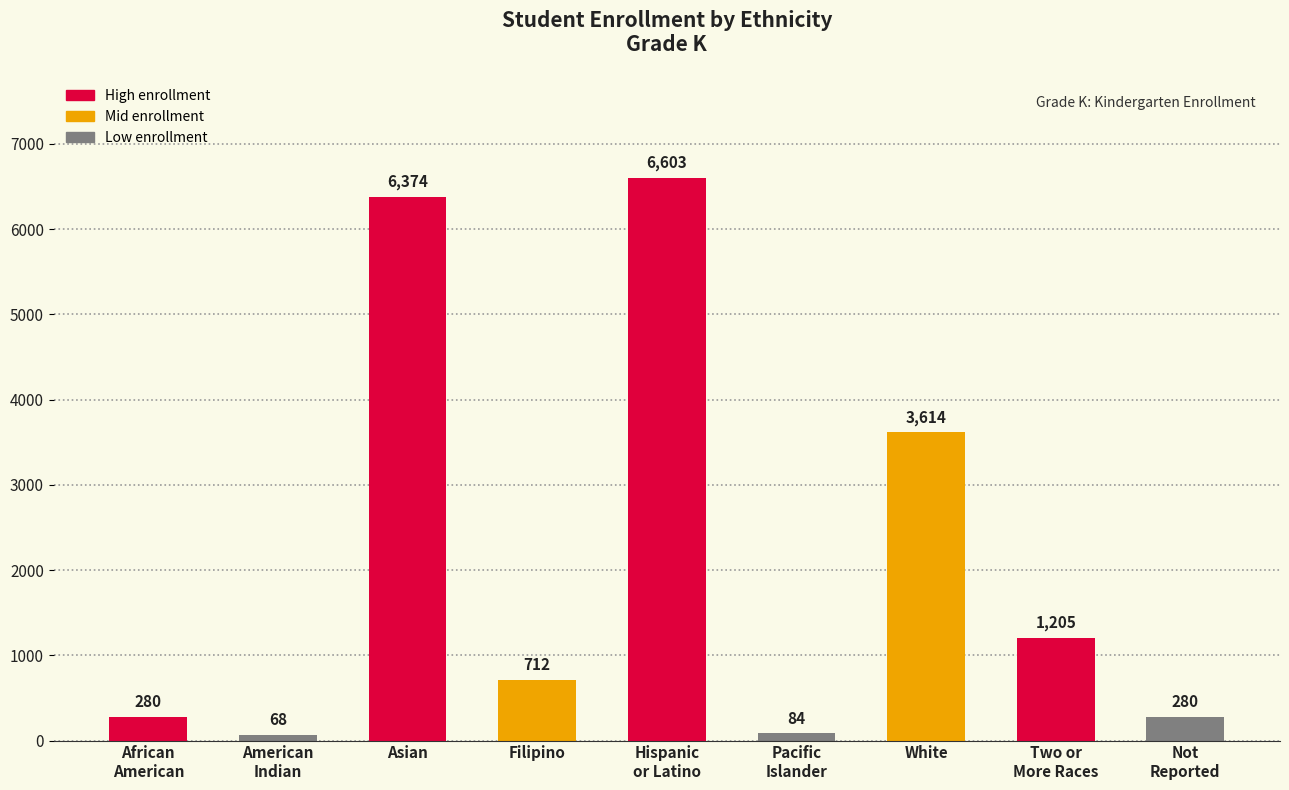

True or false: the data shows 712 at Filipino.

True